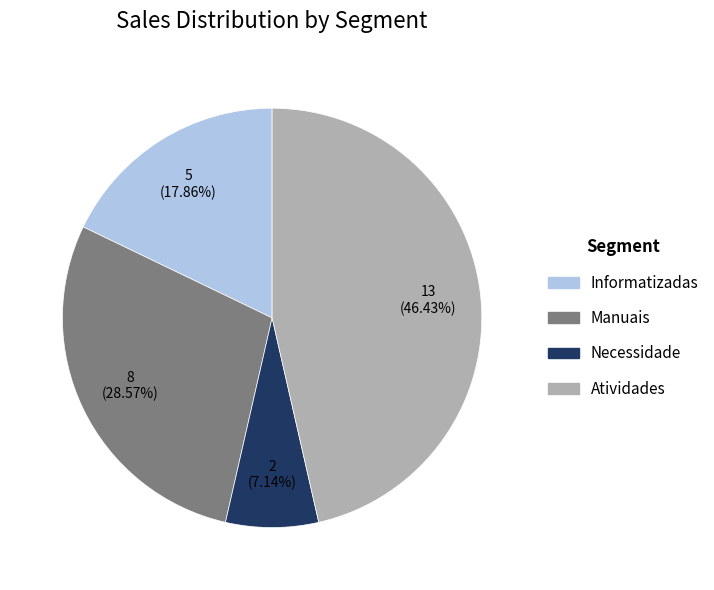

How many slices are in this pie chart?

4